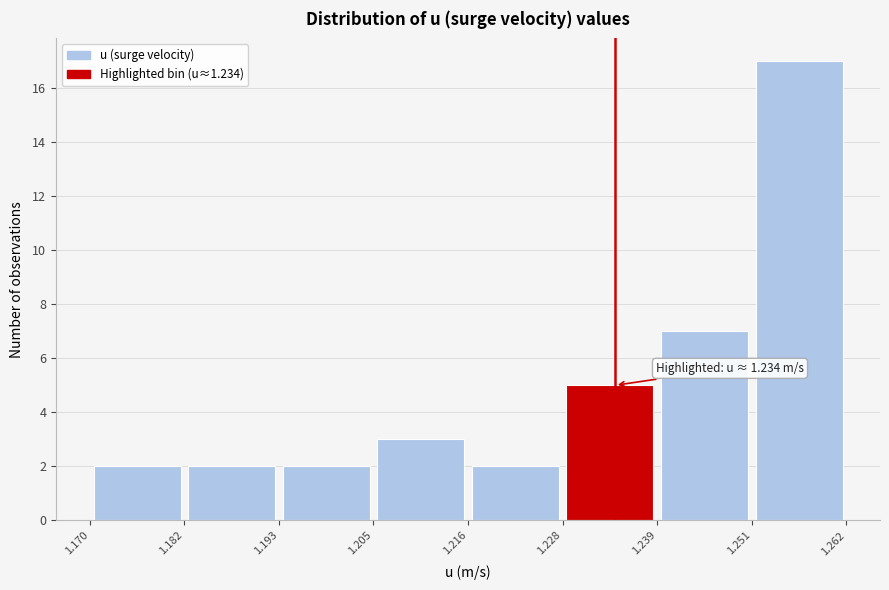

Over which range of the x-axis is the bar tallest?

1.251 to 1.262